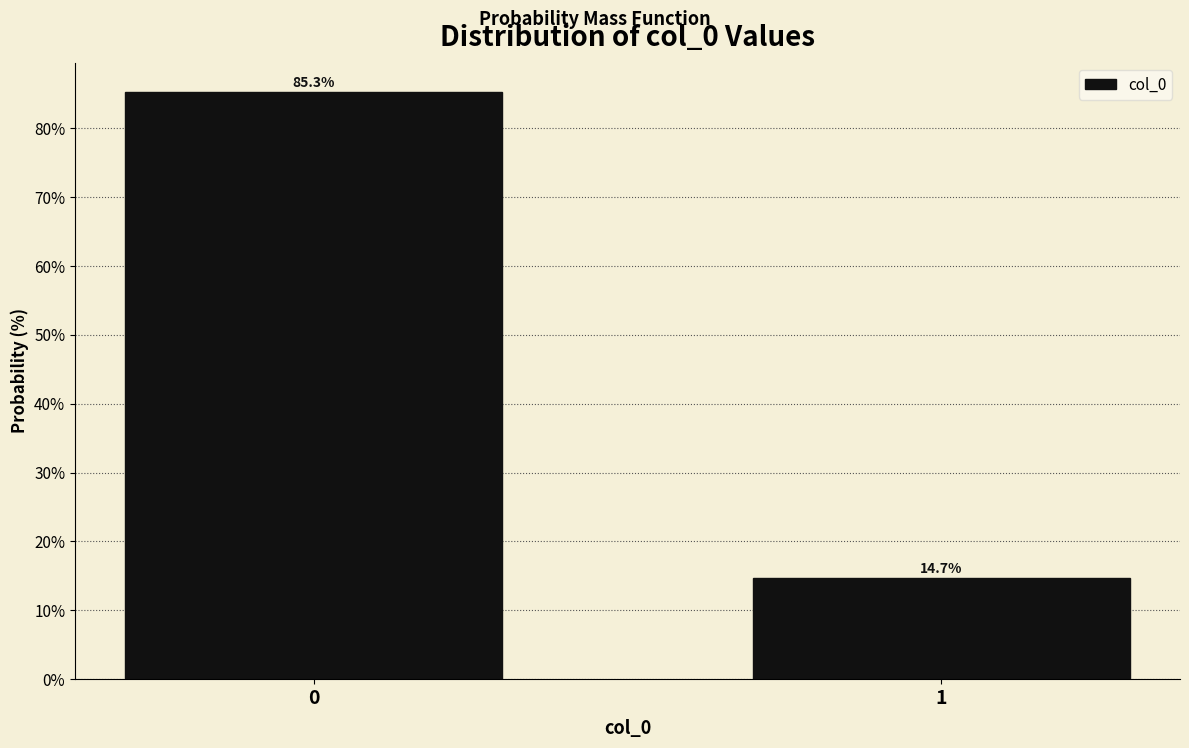

Reading left to right, transcribe all the data shown in this chart.

0=85.3	1=14.7